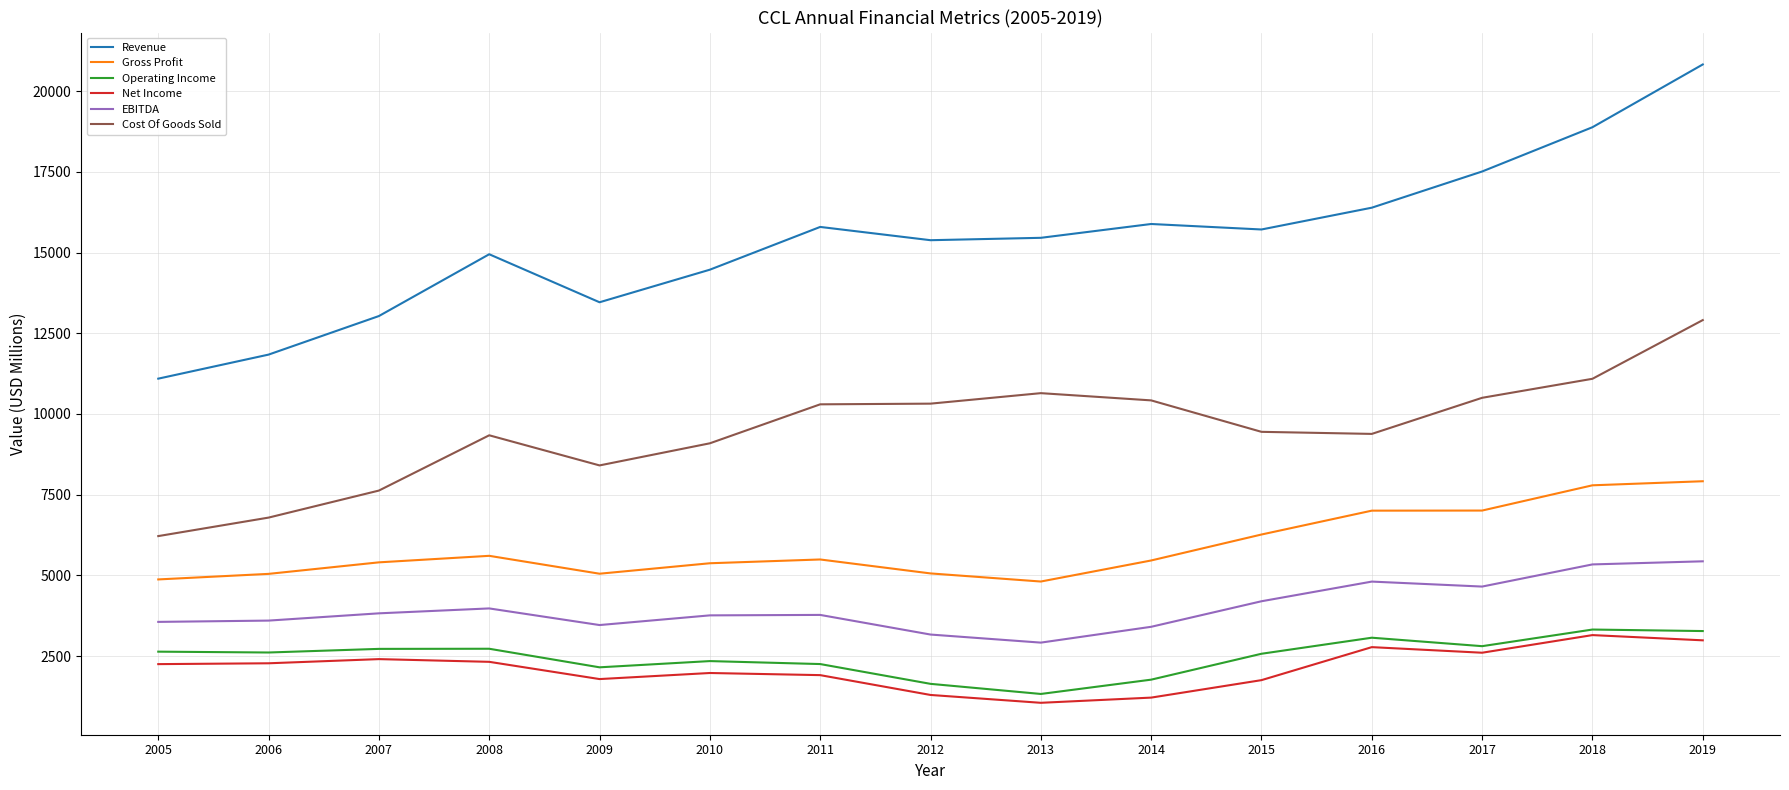

The value of Operating Income at 2015 is 2574. True or false?

True